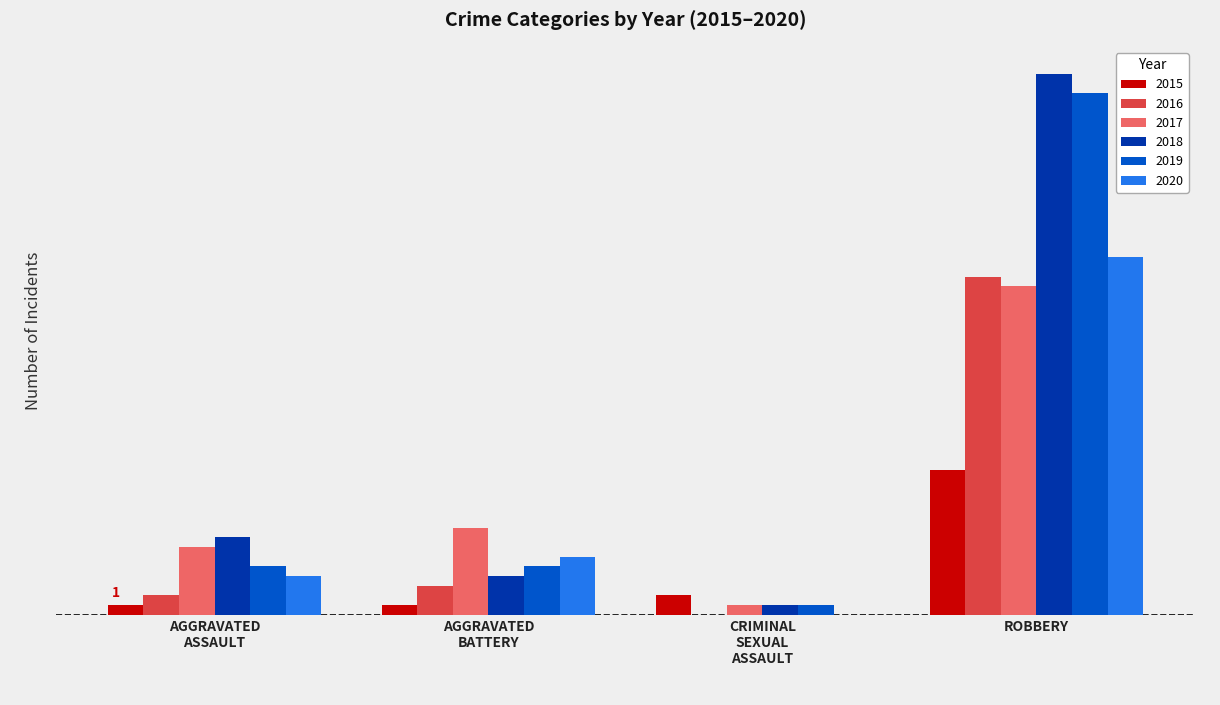

What is the label of the 3rd bar from the right?

AGGRAVATED BATTERY